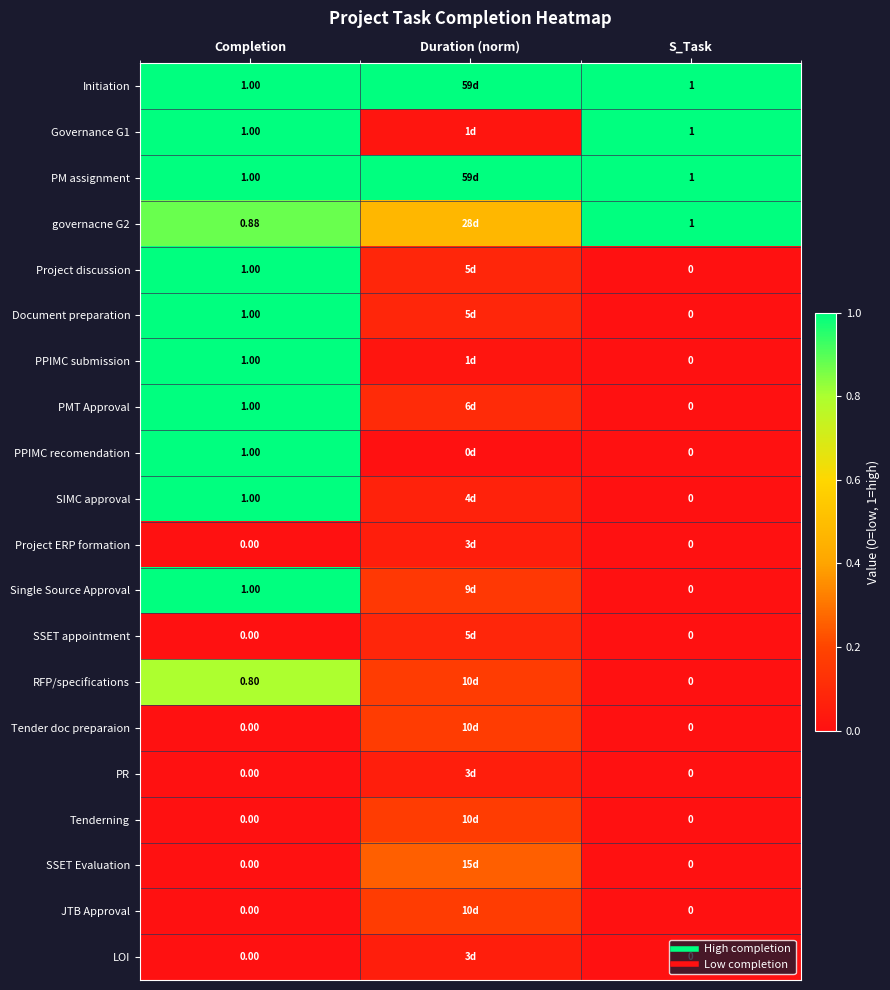

At which label is Document preparation closest to 0?

S_Task